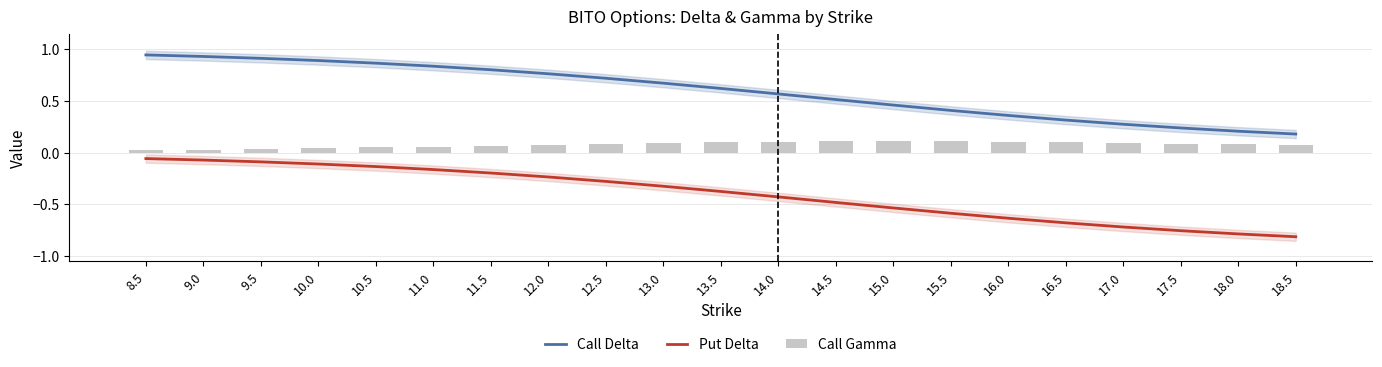

The value of Call Delta at 9.5 is 0.3. True or false?

False